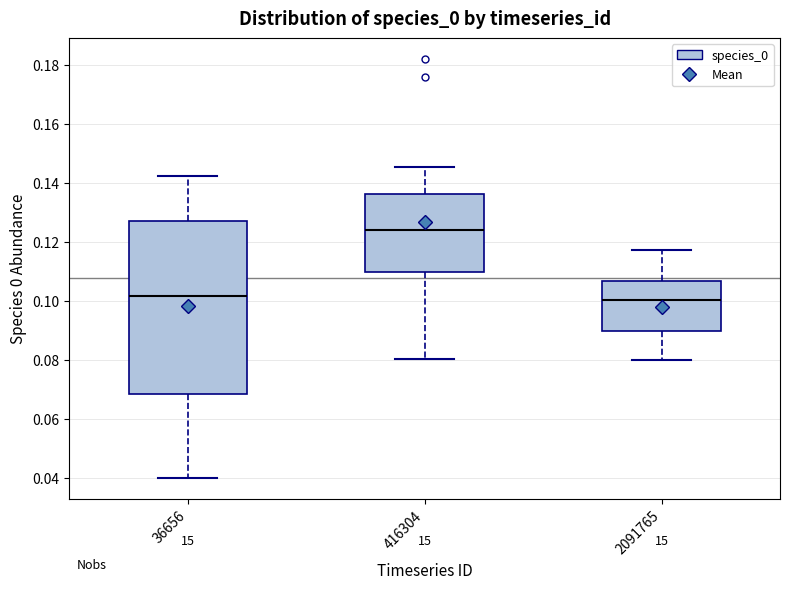

Where is the upper edge of the box at x = 36656 on the y-axis? The values are not printed on the chart, so give them approximately, as read against the axis.

0.128